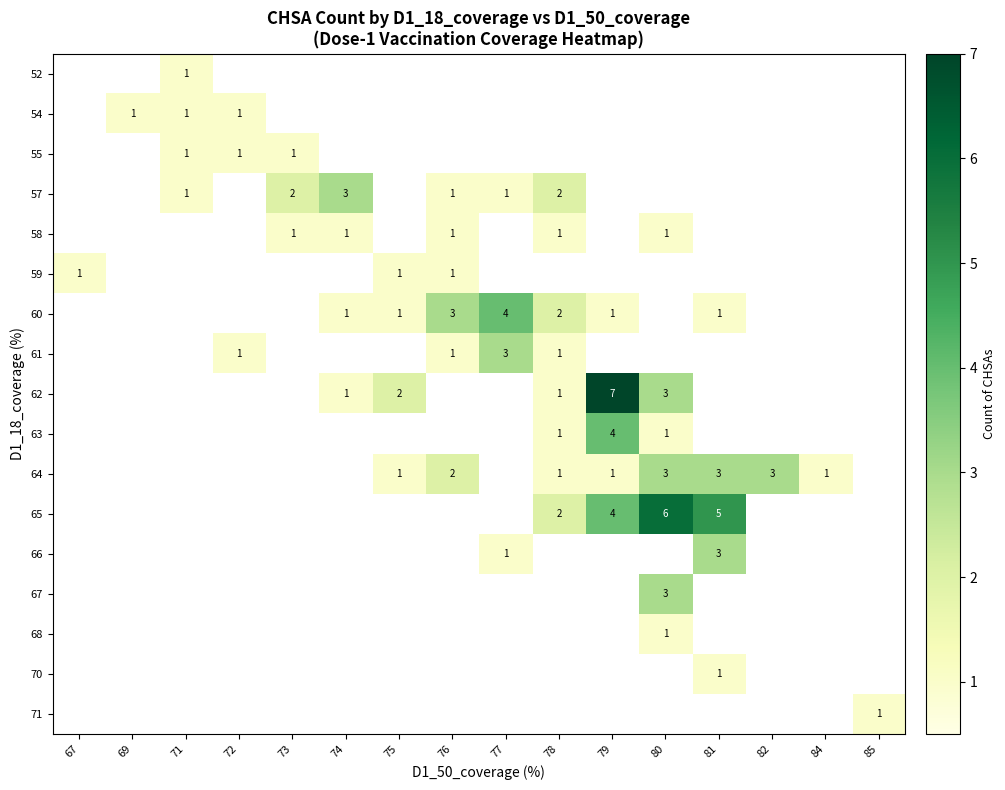

The 60 series shows 1 at 81. True or false?

True